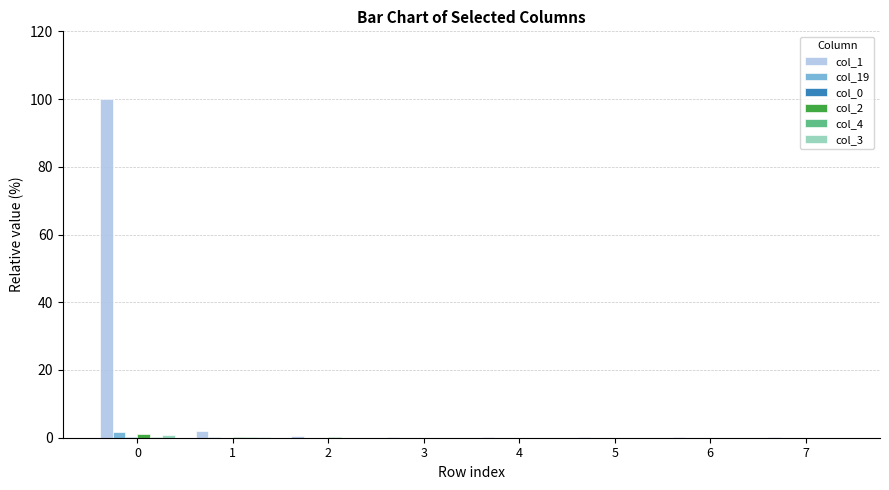

Which series has the largest total across all categories?

col_1